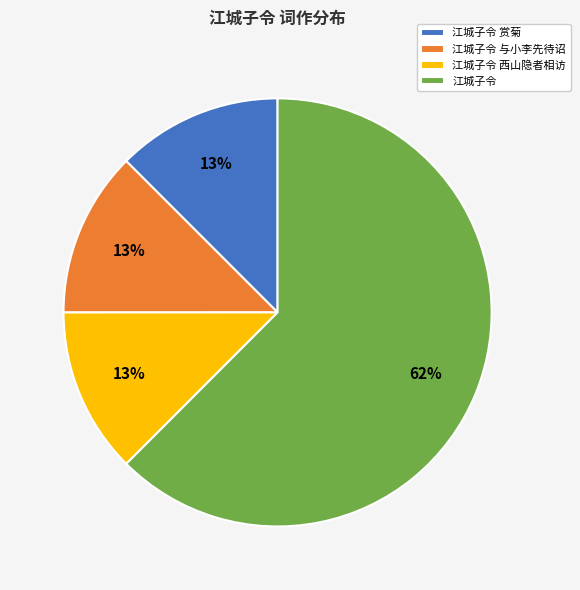

Which slice is the largest?

江城子令